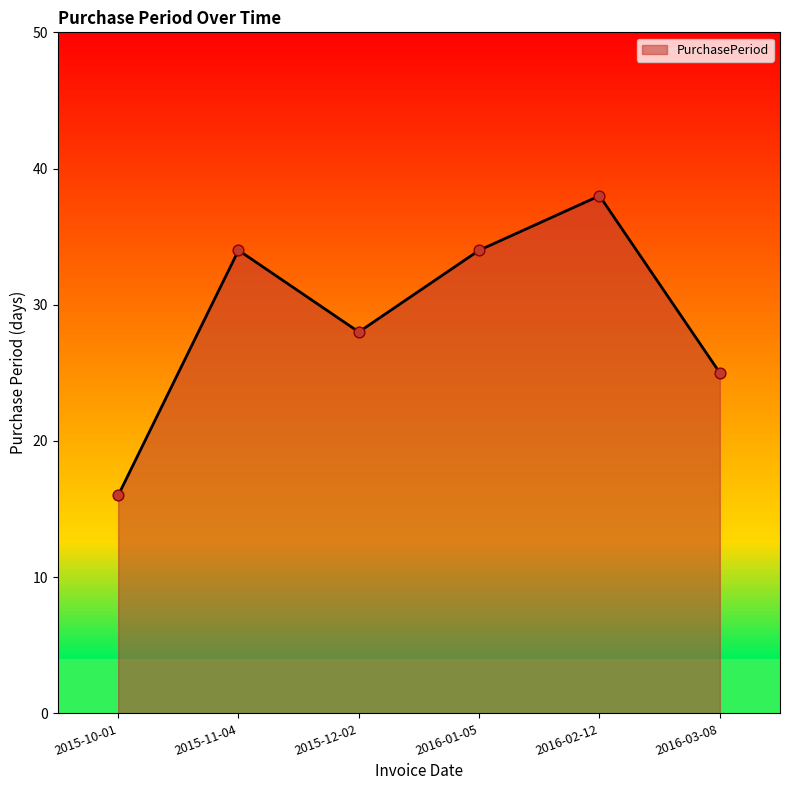

What is the ratio of the value at 2016-03-08 to the value at 2015-10-01?

1.6